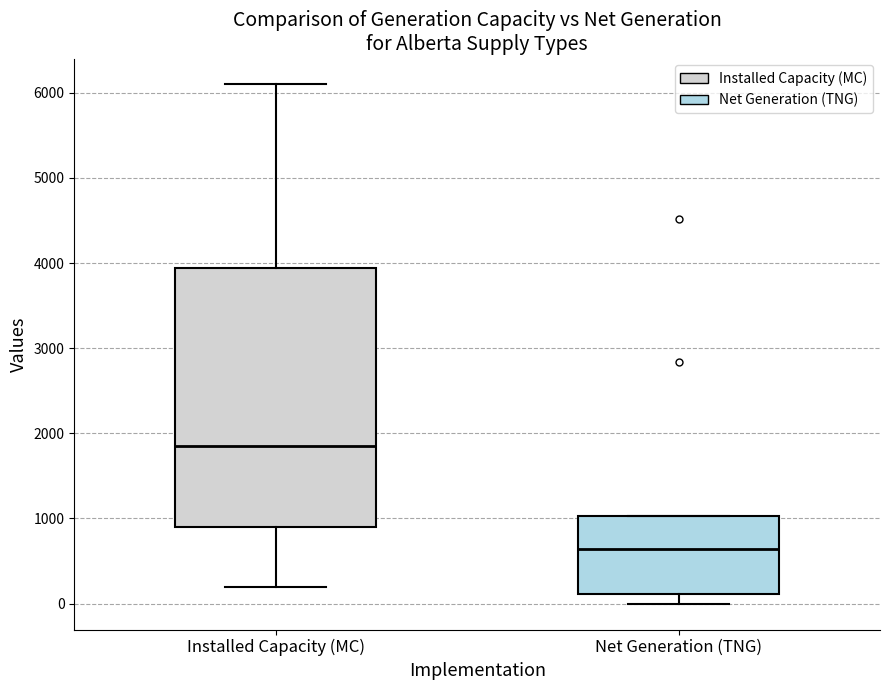

Which box's median line is the lowest?

Net Generation (TNG)